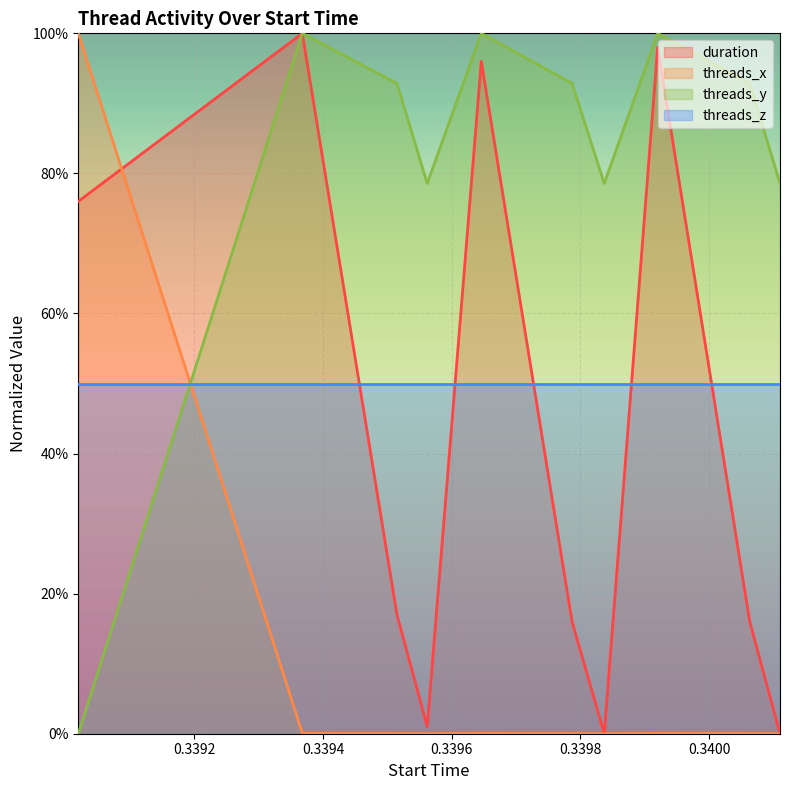

What position from the left is 0.339515?

3